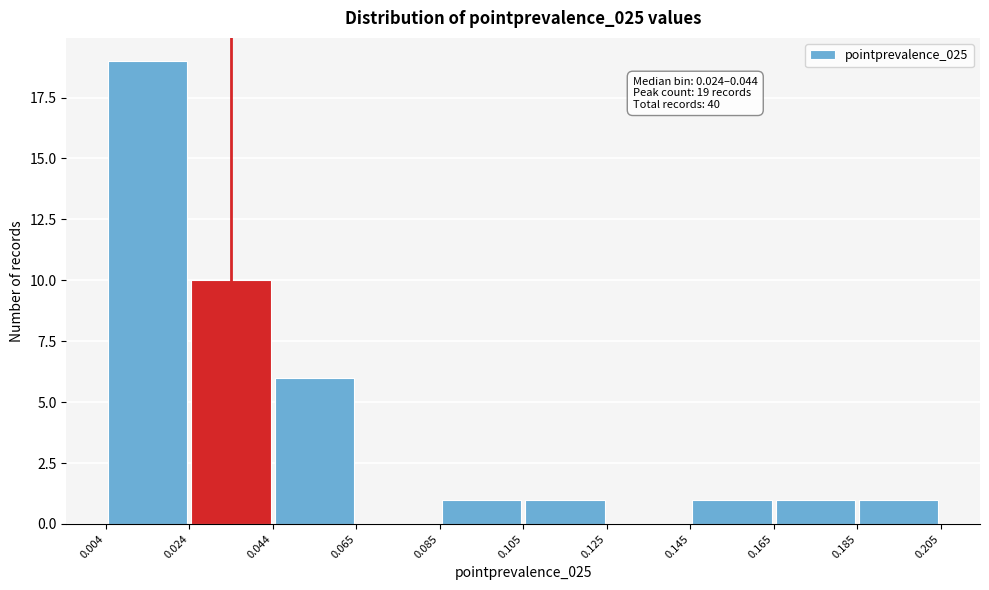

Over which range of the x-axis is the bar tallest?

0.004 to 0.024